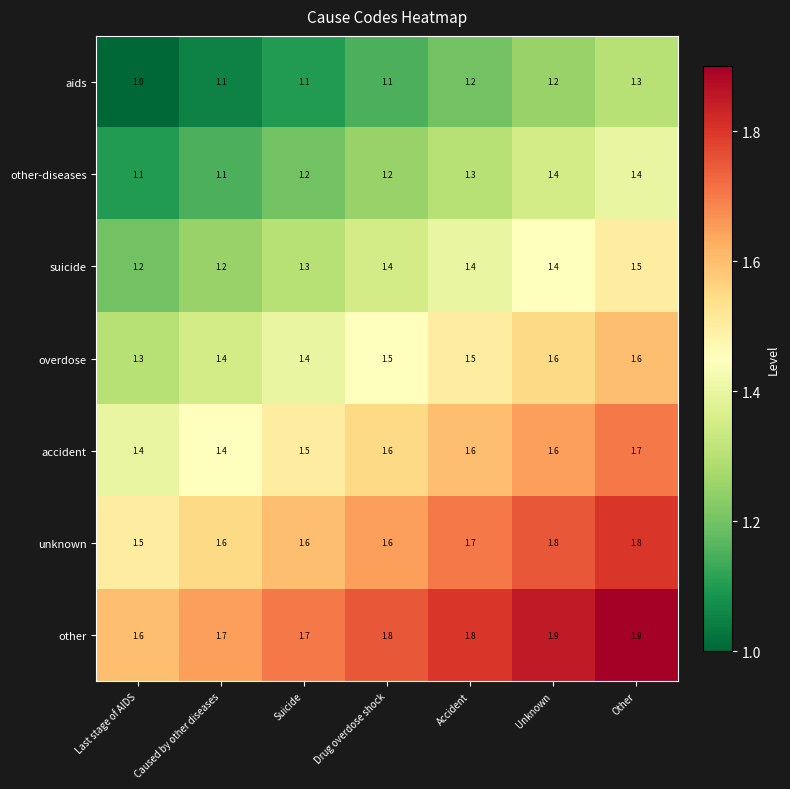

Which series has the largest total across all categories?

other